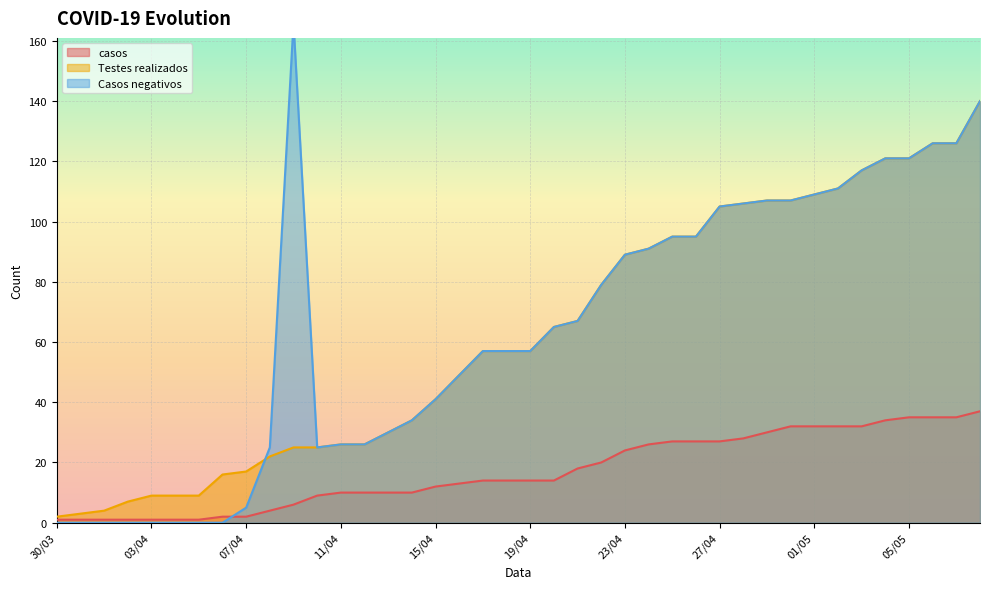

What is the difference between the highest and lowest values at 07/04?

15